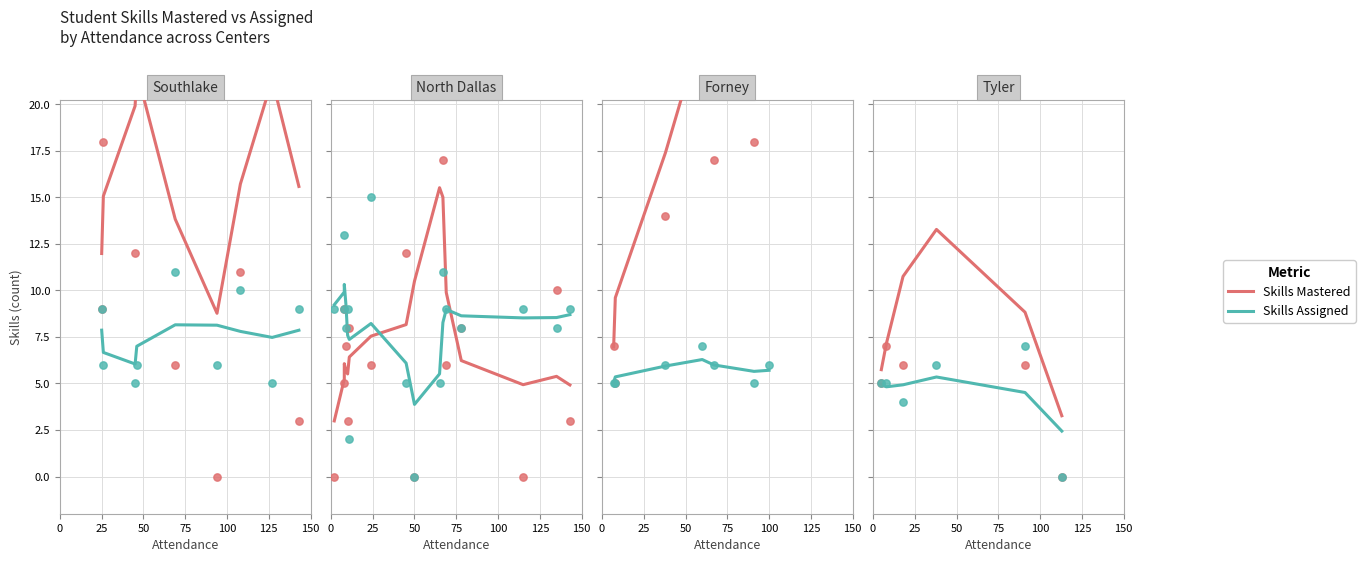

Which series contains the highest Y value?

Skills Mastered